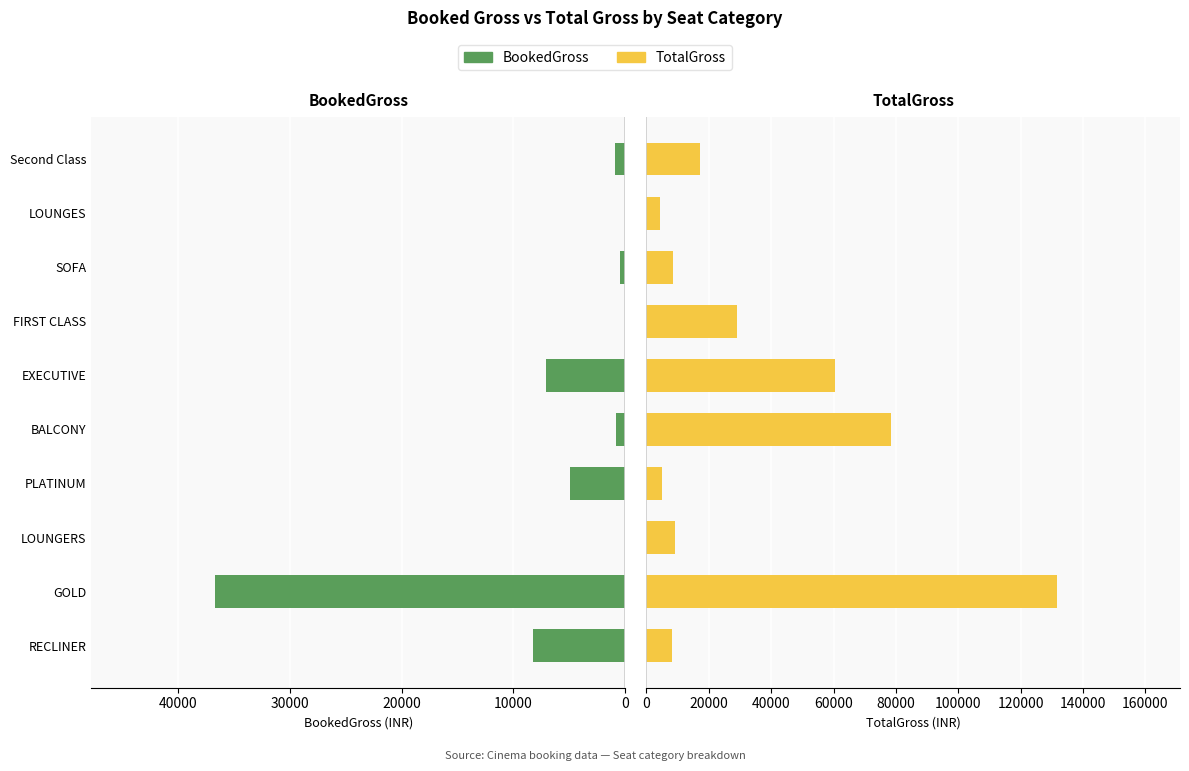

What is the difference between the highest and lowest values at Second Class?

16385